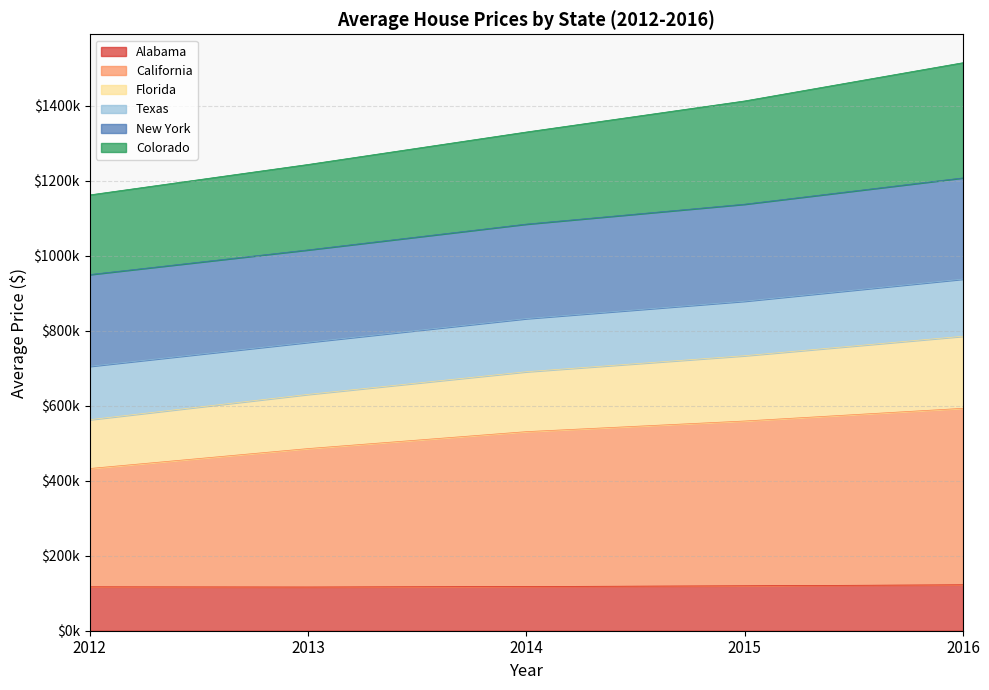

What are all the series names shown in the legend?

Alabama, California, Florida, Texas, New York, Colorado